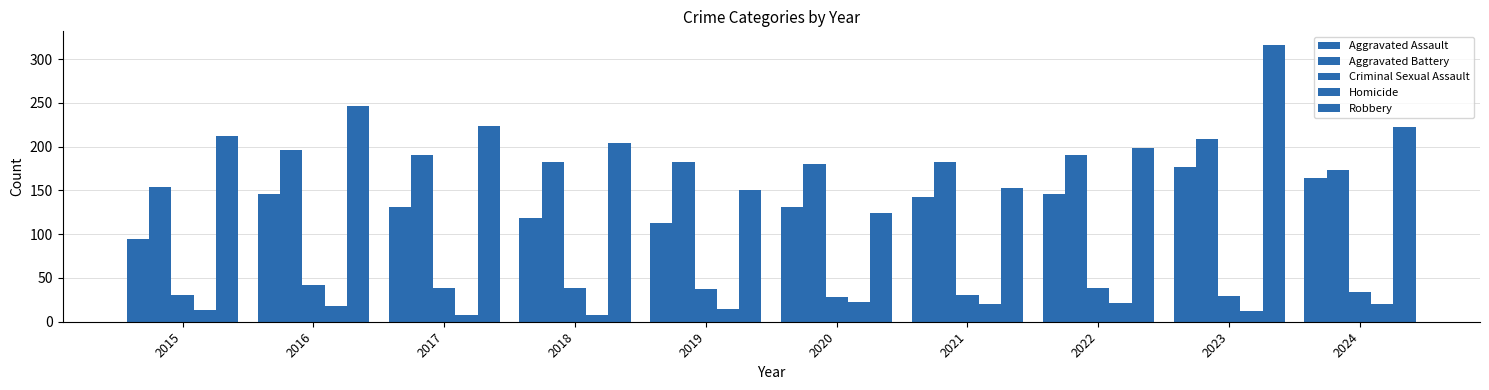

Does the chart contain any negative values?

No